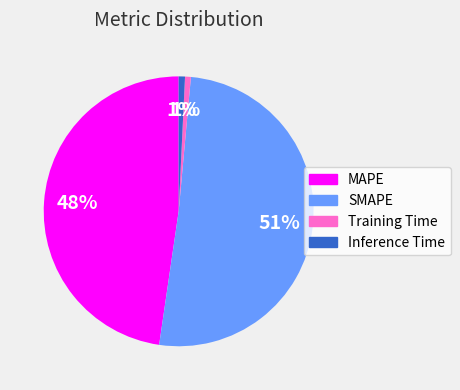

What is the largest slice in the pie chart?

SMAPE